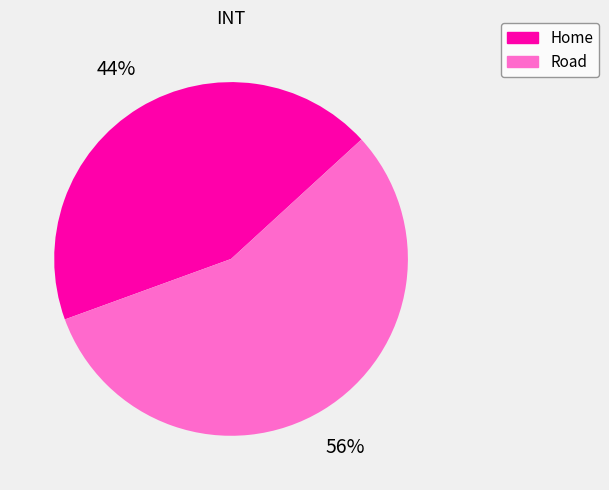

The Road slice represents 44% of the pie. True or false?

False